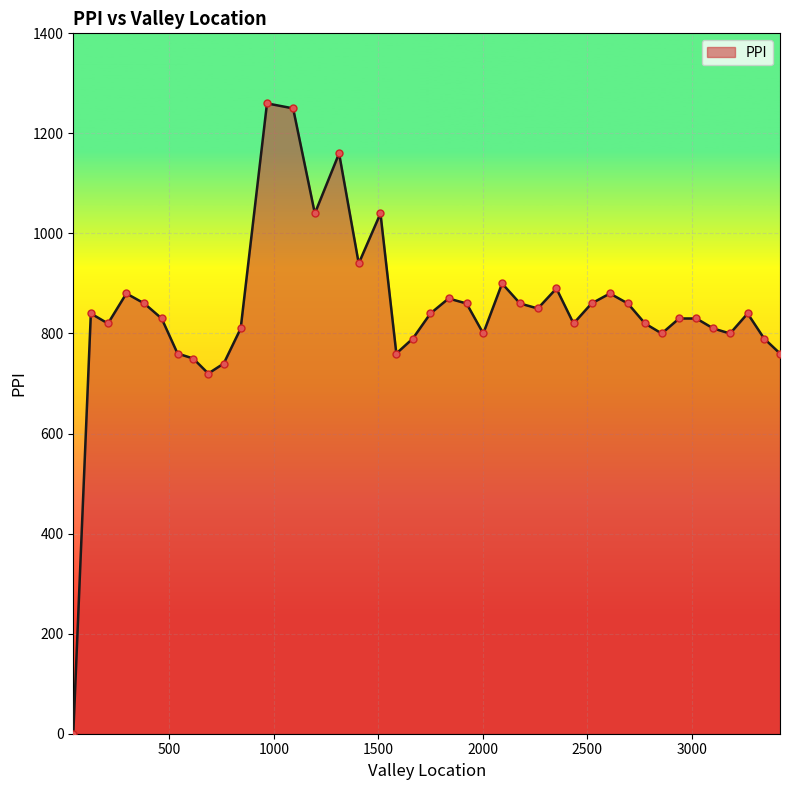

What is the difference between the maximum and minimum values?

1260